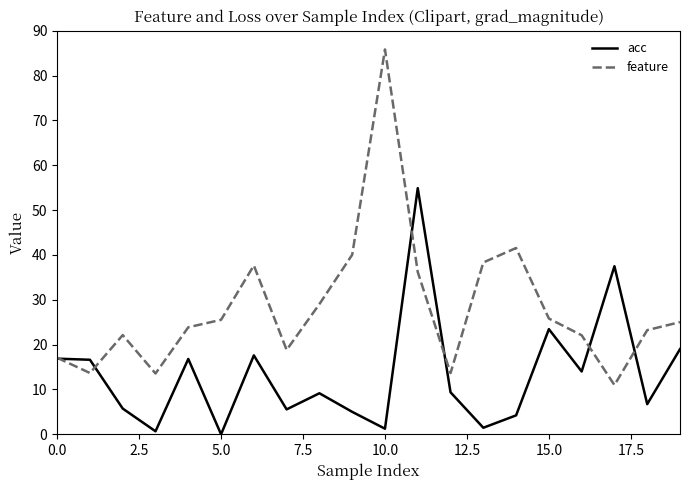

What is the greatest value displayed?

85.8